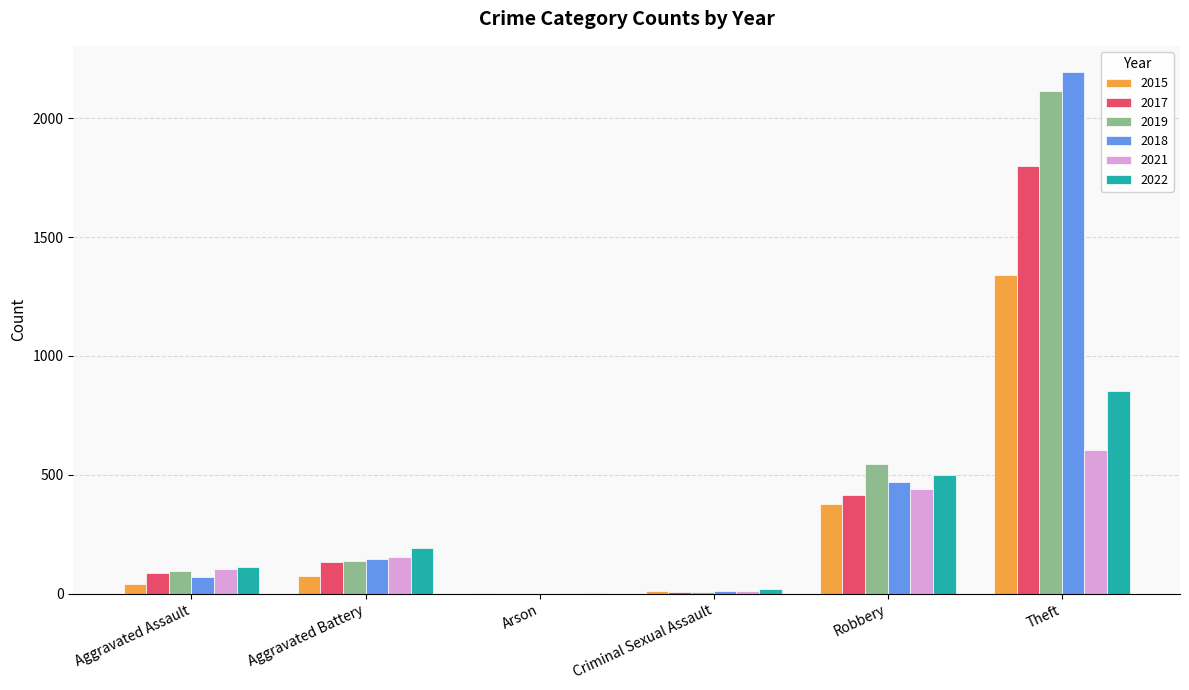

At which category is the sum across all series the highest?

Theft